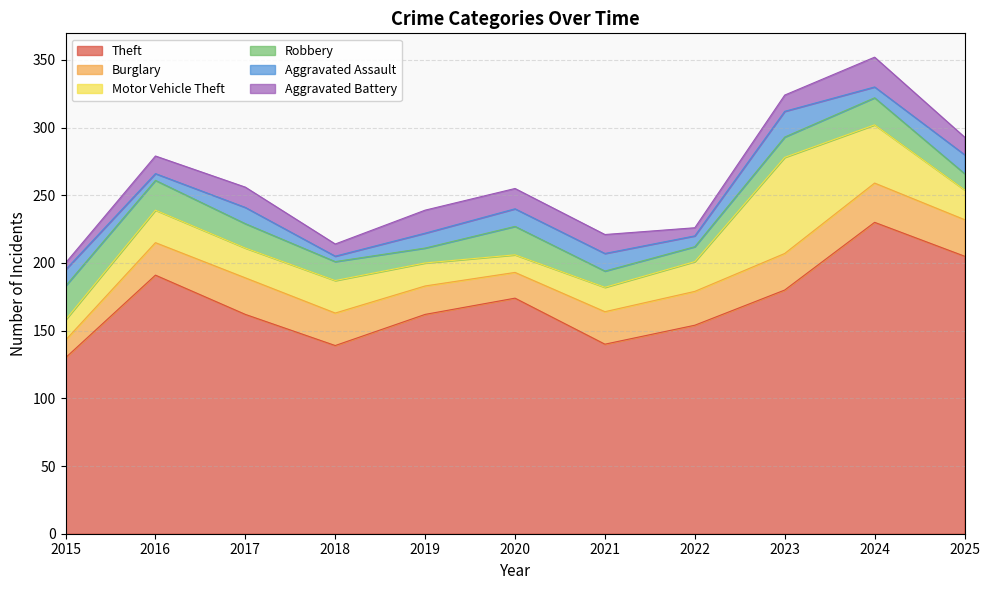

True or false: Motor Vehicle Theft and Aggravated Assault intersect in this chart.

False